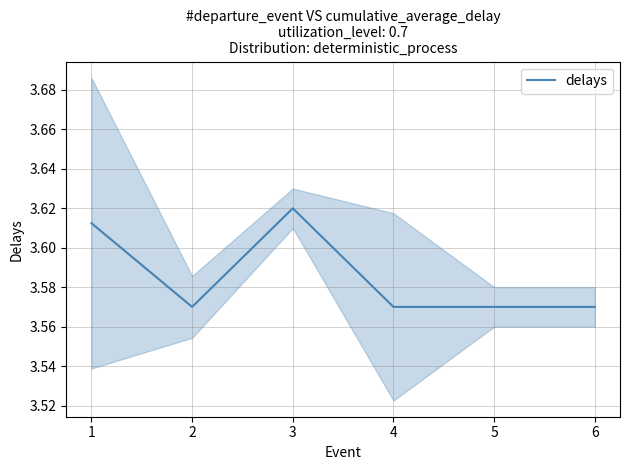

What is the minimum value shown in the chart?

3.6